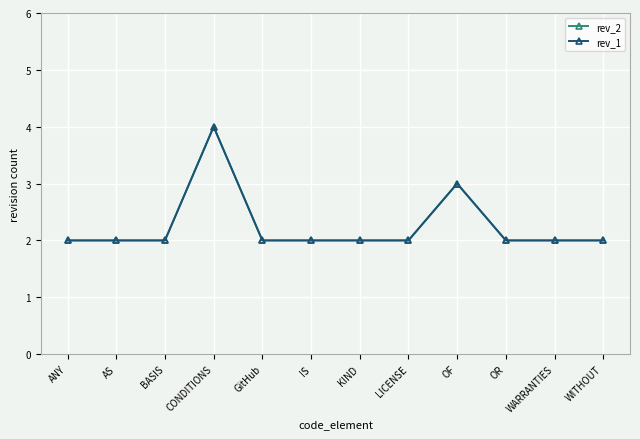

Does the chart have visible grid lines?

Yes